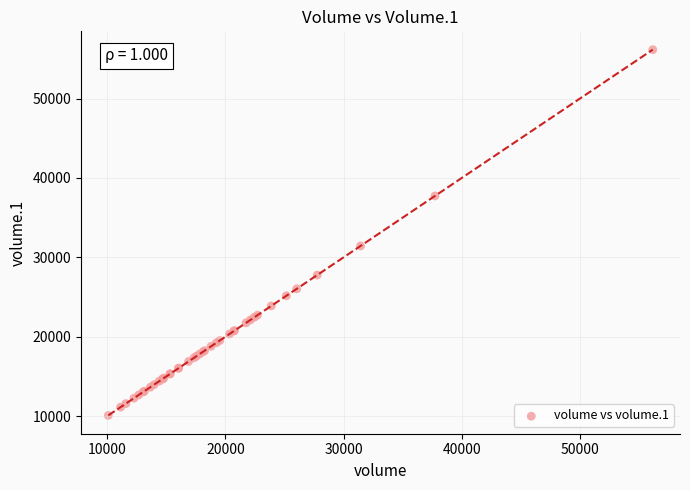

What Y value in the scatter plot is closest to 33130?

31443